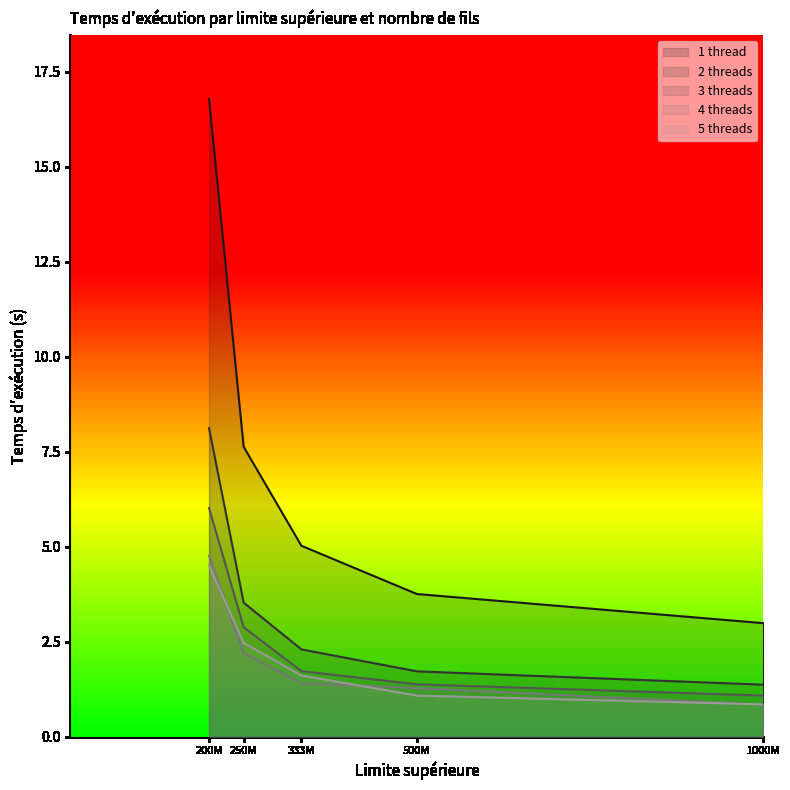

The value of 3 threads at 500M is 1.4. True or false?

True